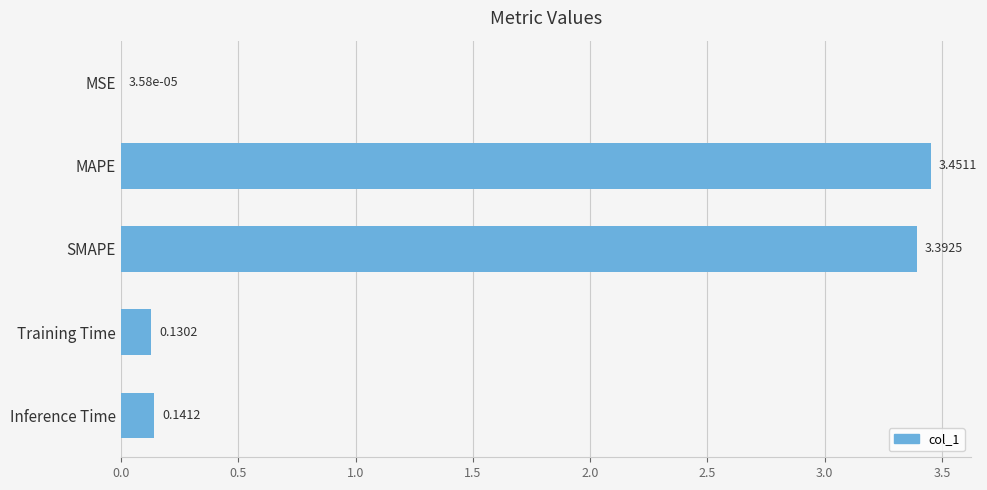

Which has a higher value, SMAPE or Training Time?

SMAPE